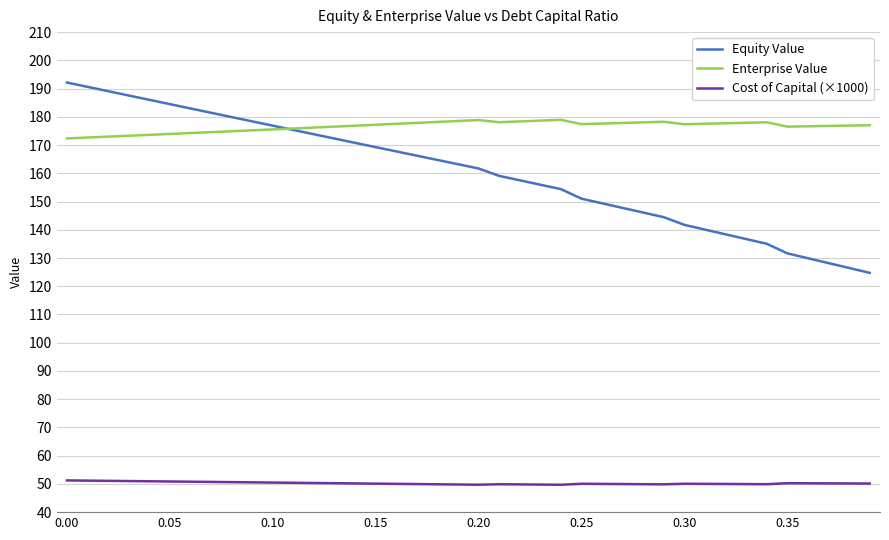

What are all the series names shown in the legend?

Equity Value, Enterprise Value, Cost of Capital (×1000)